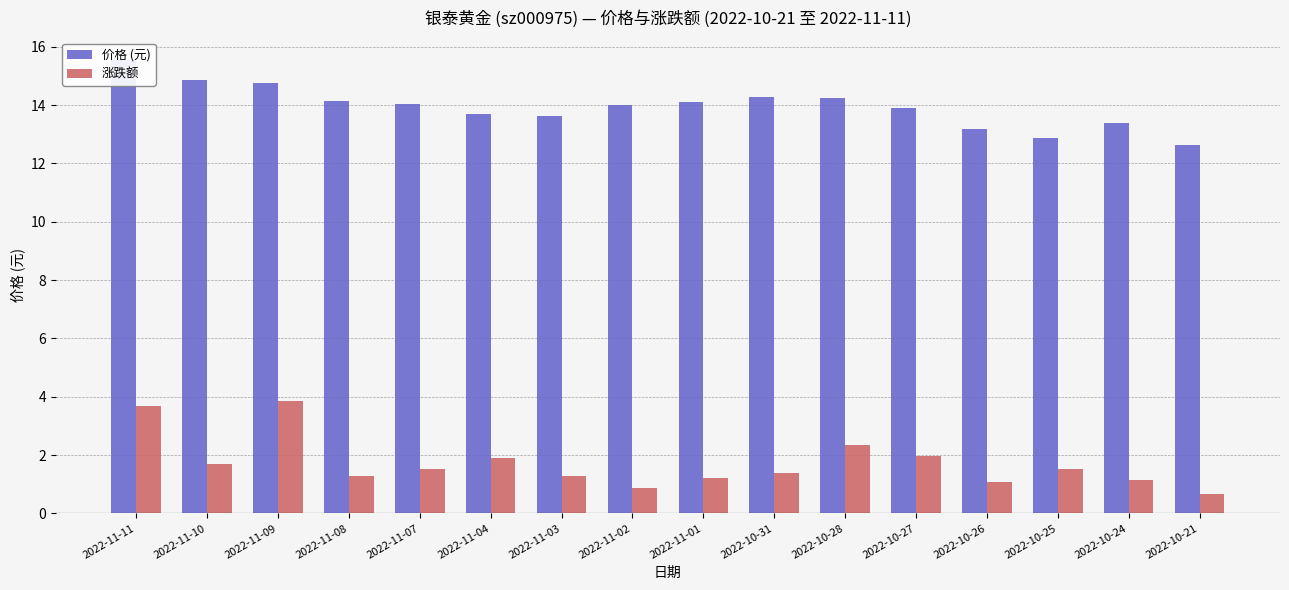

Reading left to right, what are all the values shown in this chart?

价格 (元): 2022-11-11=15.5	2022-11-10=14.9	2022-11-09=14.7	2022-11-08=14.2	2022-11-07=14.1	2022-11-04=13.7	2022-11-03=13.6	2022-11-02=14.0	2022-11-01=14.1	2022-10-31=14.3	2022-10-28=14.2	2022-10-27=13.9	2022-10-26=13.2	2022-10-25=12.9	2022-10-24=13.4	2022-10-21=12.6
涨跌额: 2022-11-11=3.7	2022-11-10=1.7	2022-11-09=3.8	2022-11-08=1.3	2022-11-07=1.5	2022-11-04=1.9	2022-11-03=1.3	2022-11-02=0.9	2022-11-01=1.2	2022-10-31=1.4	2022-10-28=2.3	2022-10-27=2.0	2022-10-26=1.1	2022-10-25=1.5	2022-10-24=1.2	2022-10-21=0.7